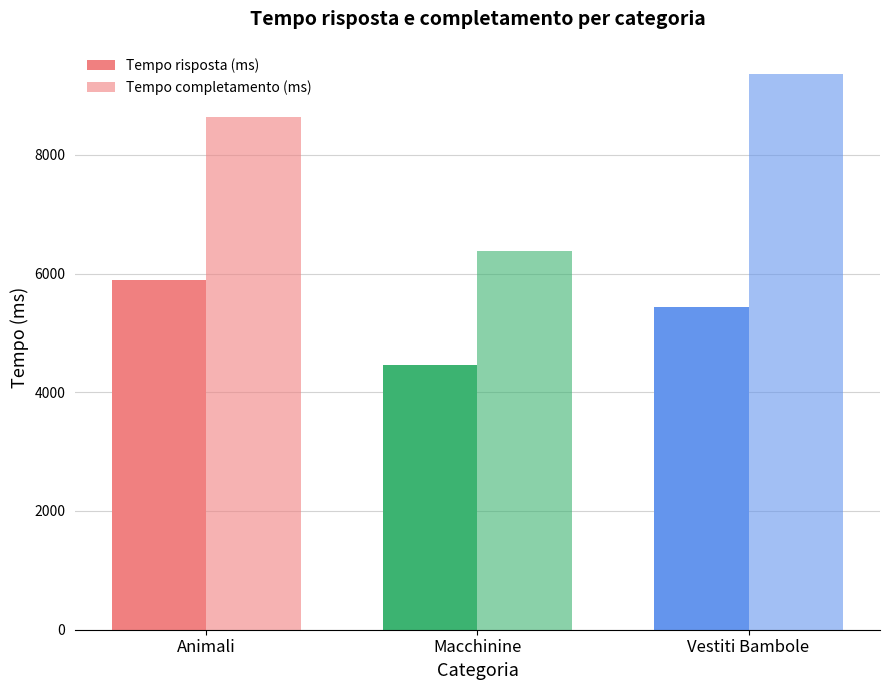

How many bars are there in each group?

2